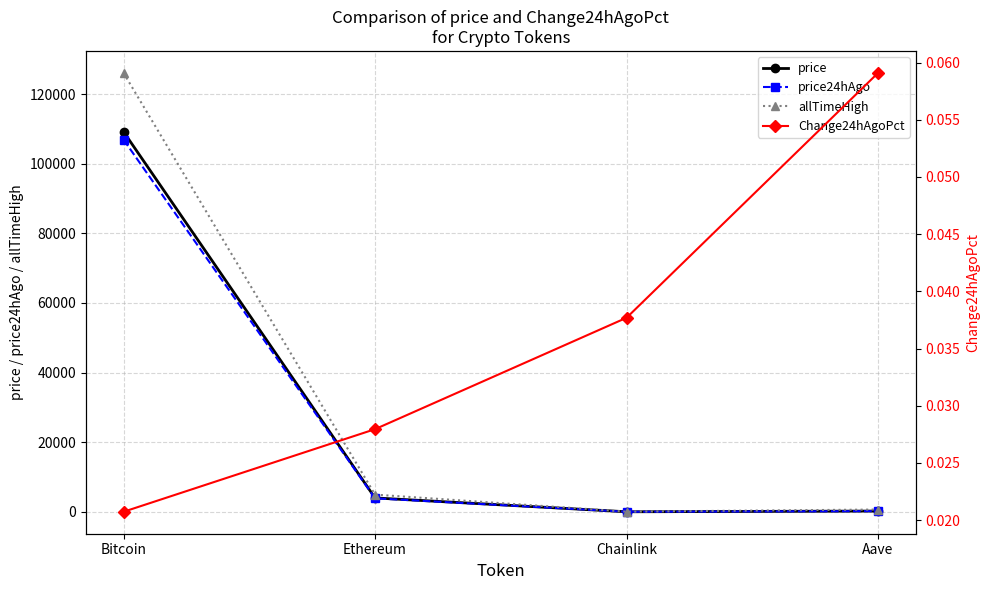

At how many categories does at least one series exceed 102697?

1